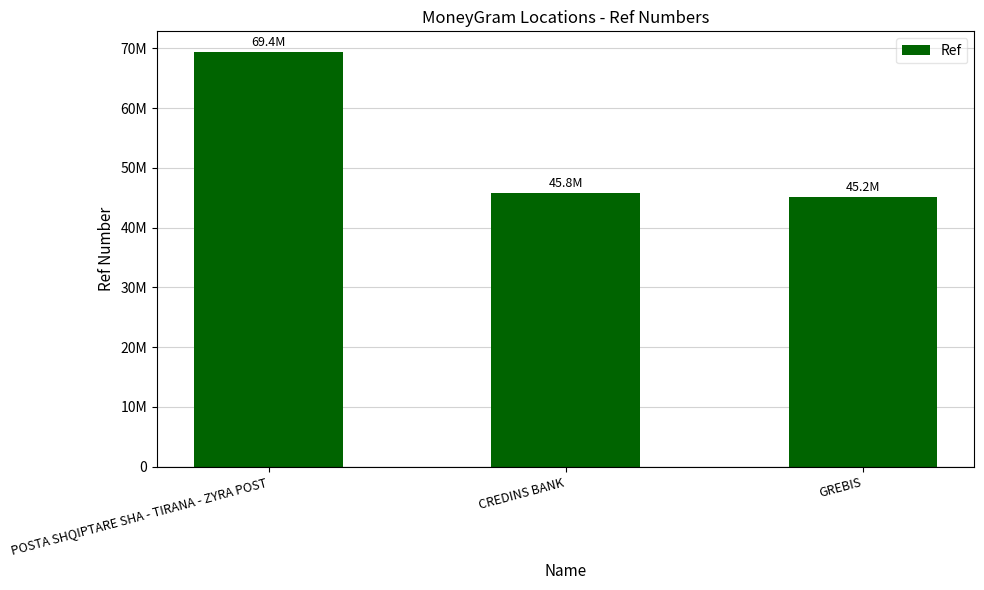

Reading right to left, transcribe all the data shown in this chart.

45172951	45844315	69379235